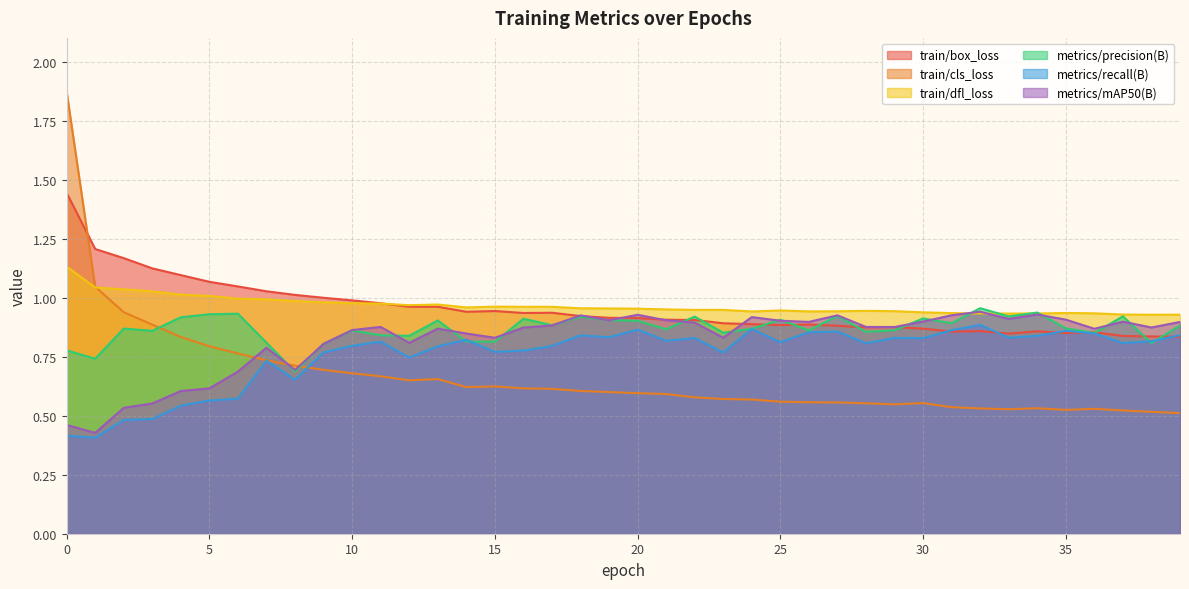

How many intersections are there between metrics/mAP50(B) and train/box_loss?

5